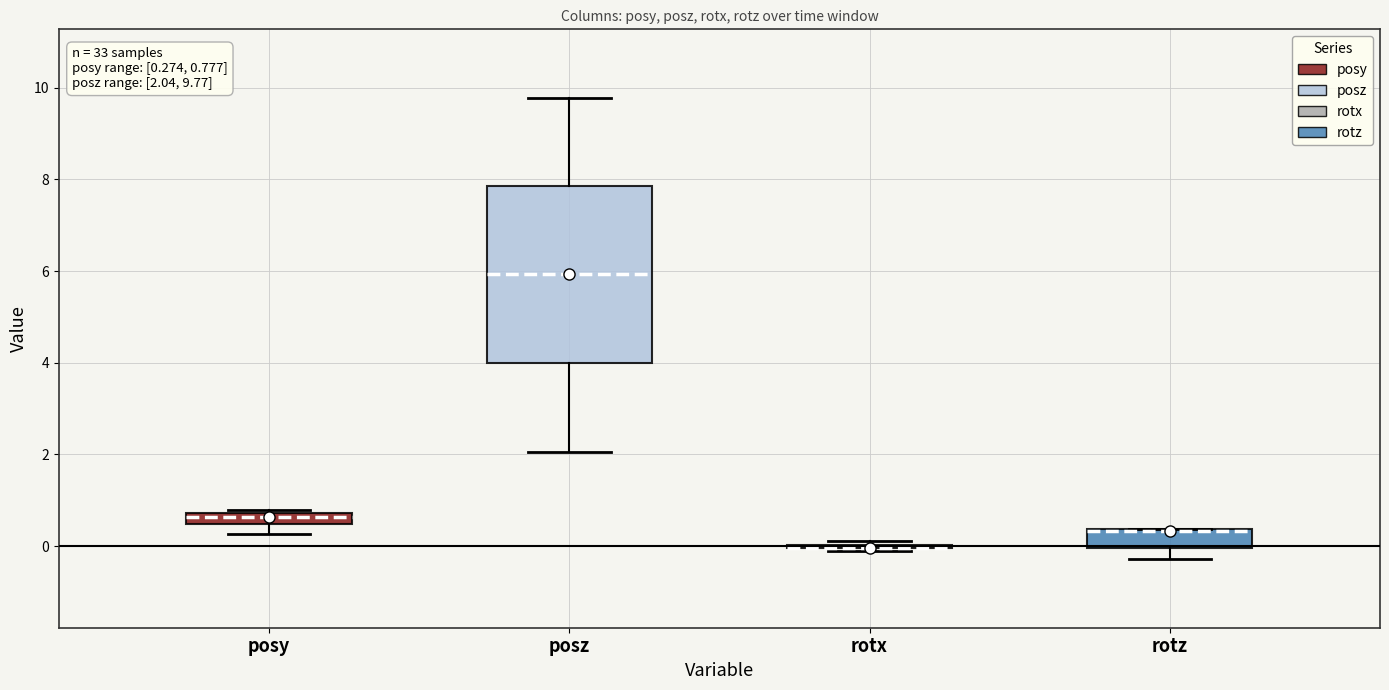

Which box is the tallest, from its lower edge to its upper edge?

posz